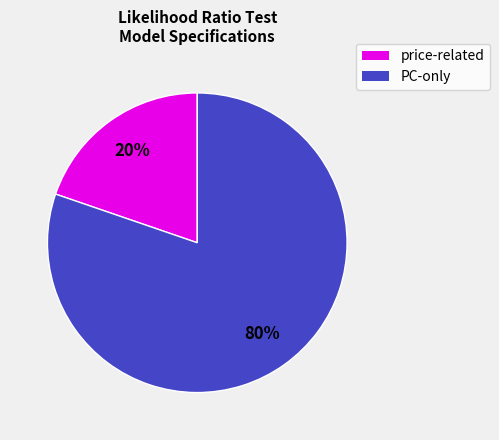

Is there any slice that represents more than half of the pie?

Yes